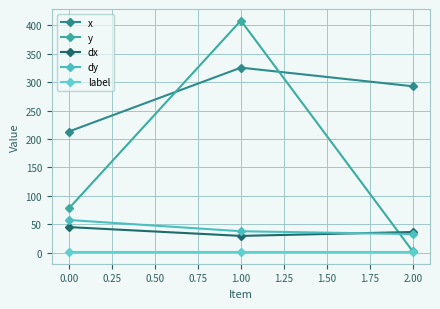

What is the label of the 1st point from the right?

2.00